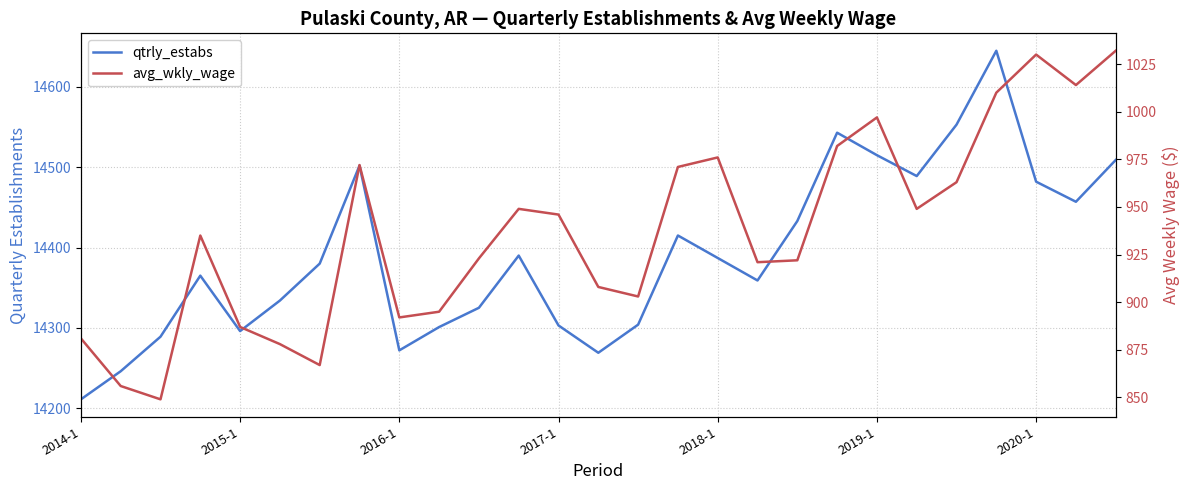

Is the value of qtrly_estabs at 21 greater than the value of avg_wkly_wage at 23?

Yes